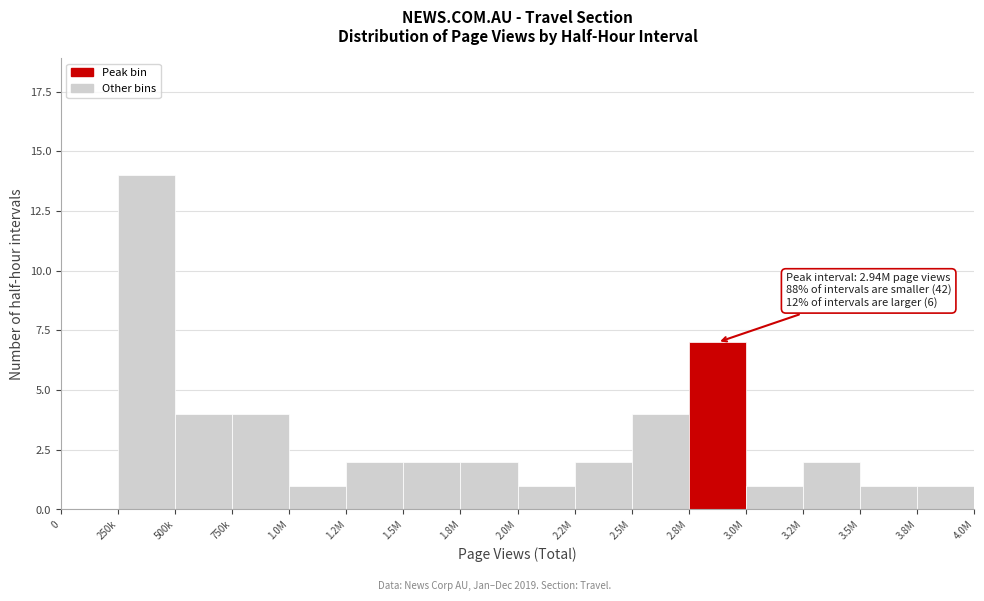

Reading left to right, list all the values displayed in this chart.

0=0	250k=14	500k=4	750k=4	1.0M=1	1.2M=2	1.5M=2	1.8M=2	2.0M=1	2.2M=2	2.5M=4	2.8M=7	3.0M=1	3.2M=2	3.5M=1	3.8M=1